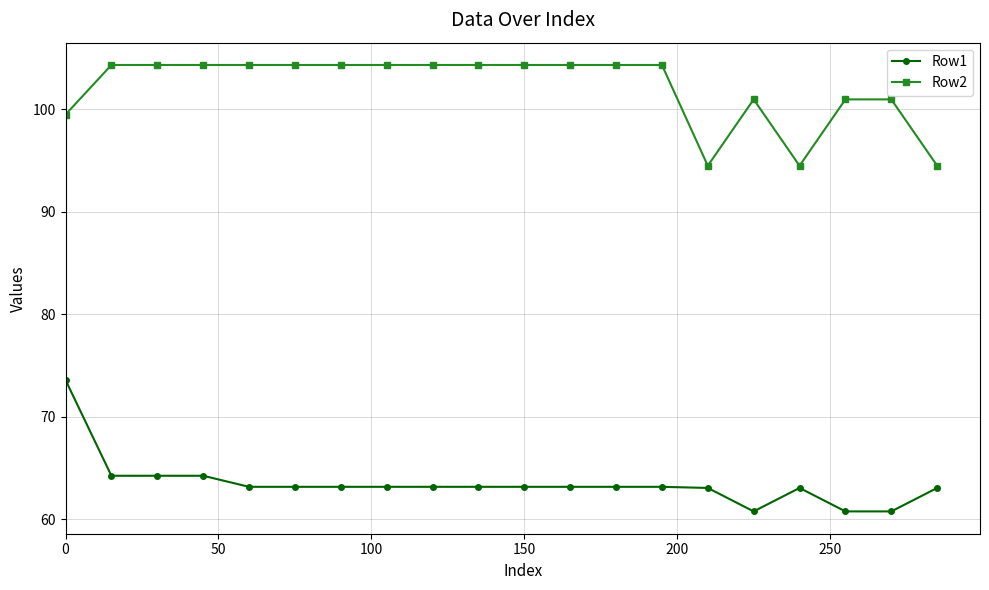

Rank the series by their maximum value, from lowest to highest.

Row1, Row2